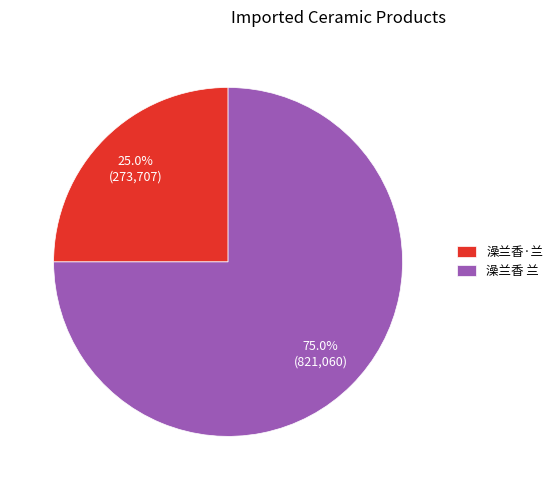

Does any single category account for the majority?

Yes